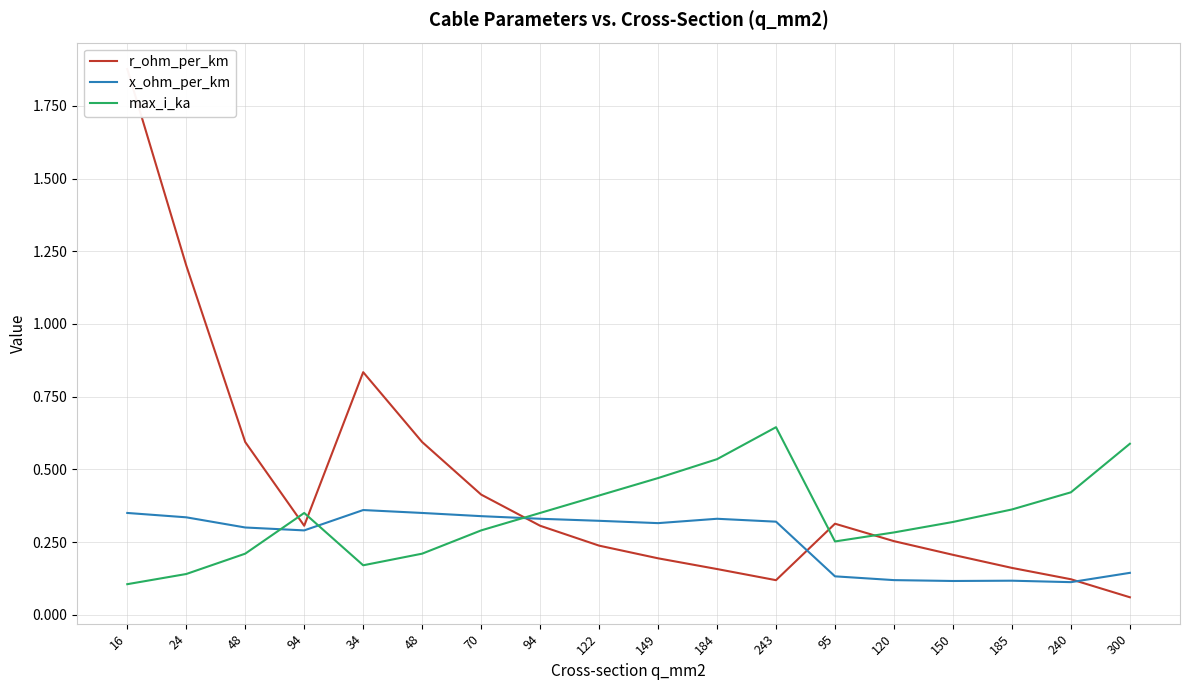

List the labels in order of r_ohm_per_km value, largest first.

16, 24, 34, 48, 48, 70, 95, 94, 94, 120, 122, 150, 149, 185, 184, 240, 243, 300